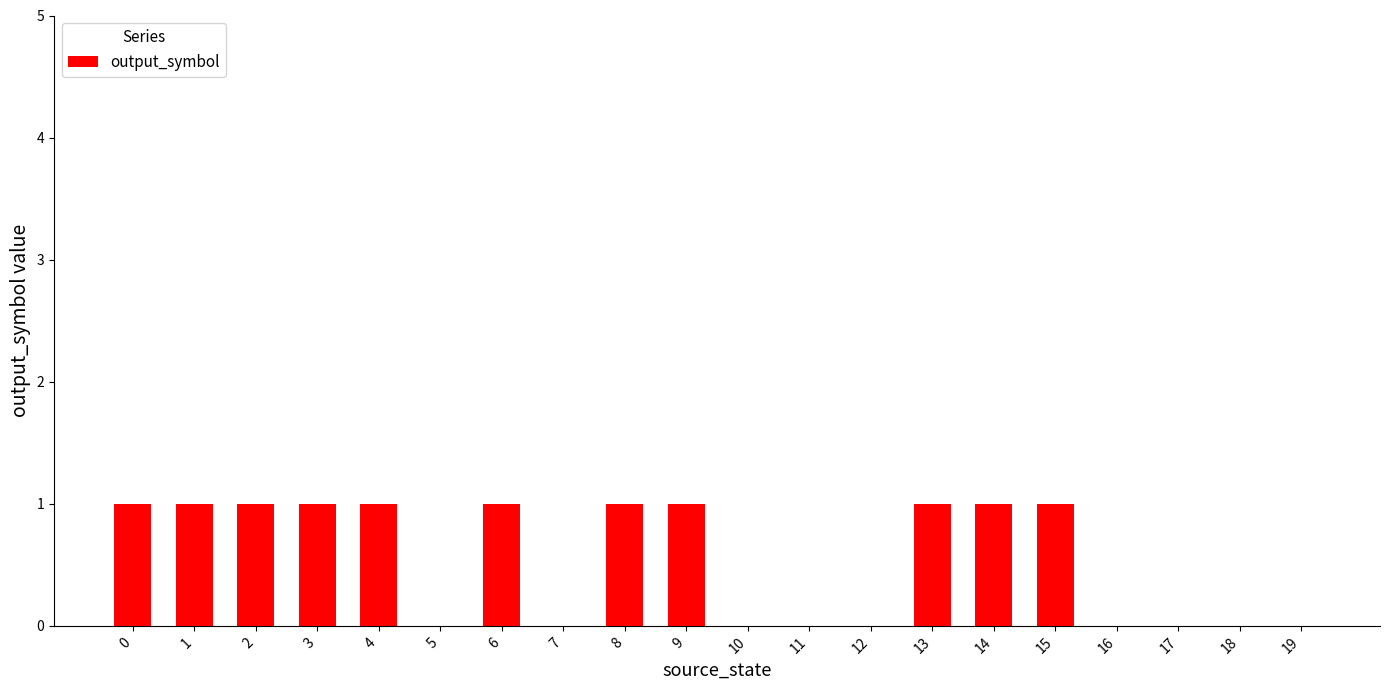

What is the average value?

1